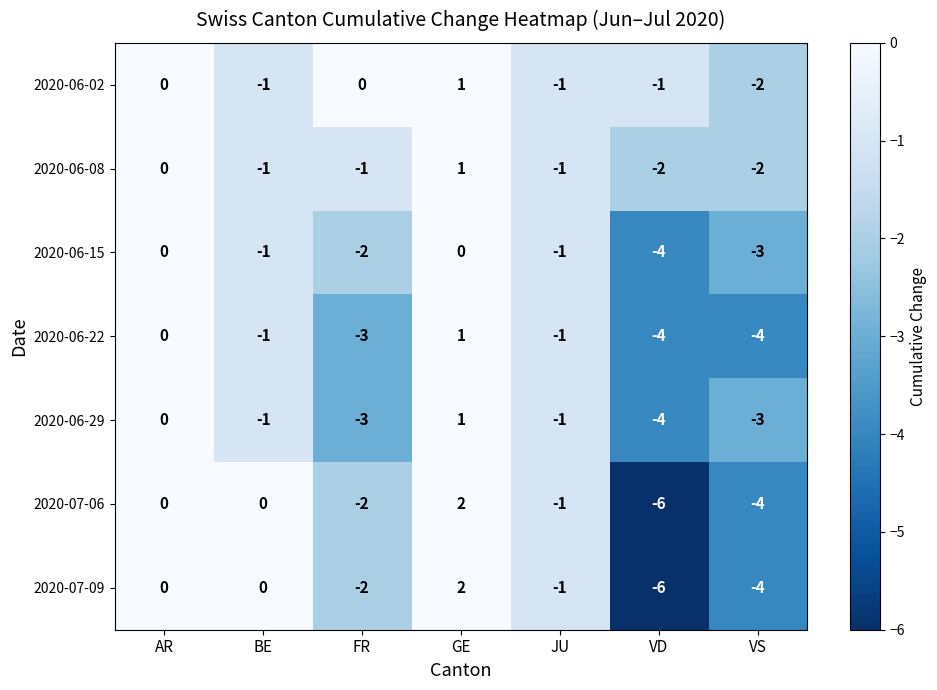

Is the value of 2020-07-09 at AR greater than the value of 2020-06-22 at VD?

Yes